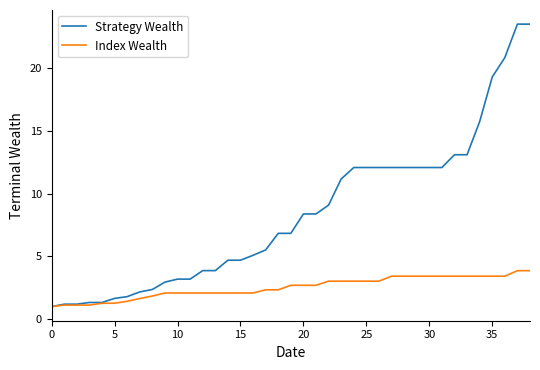

What is the smallest value displayed?

1.0